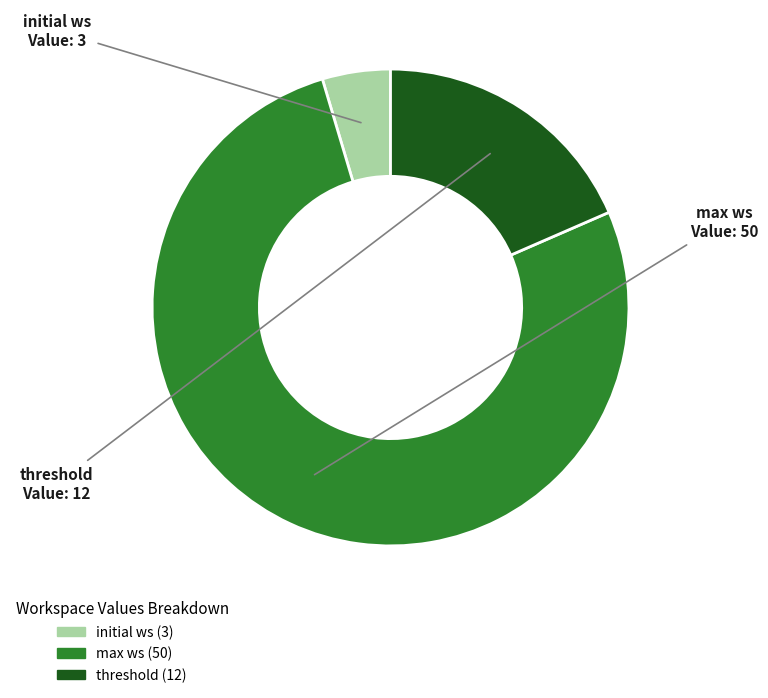

What is the largest slice in the pie chart?

max ws